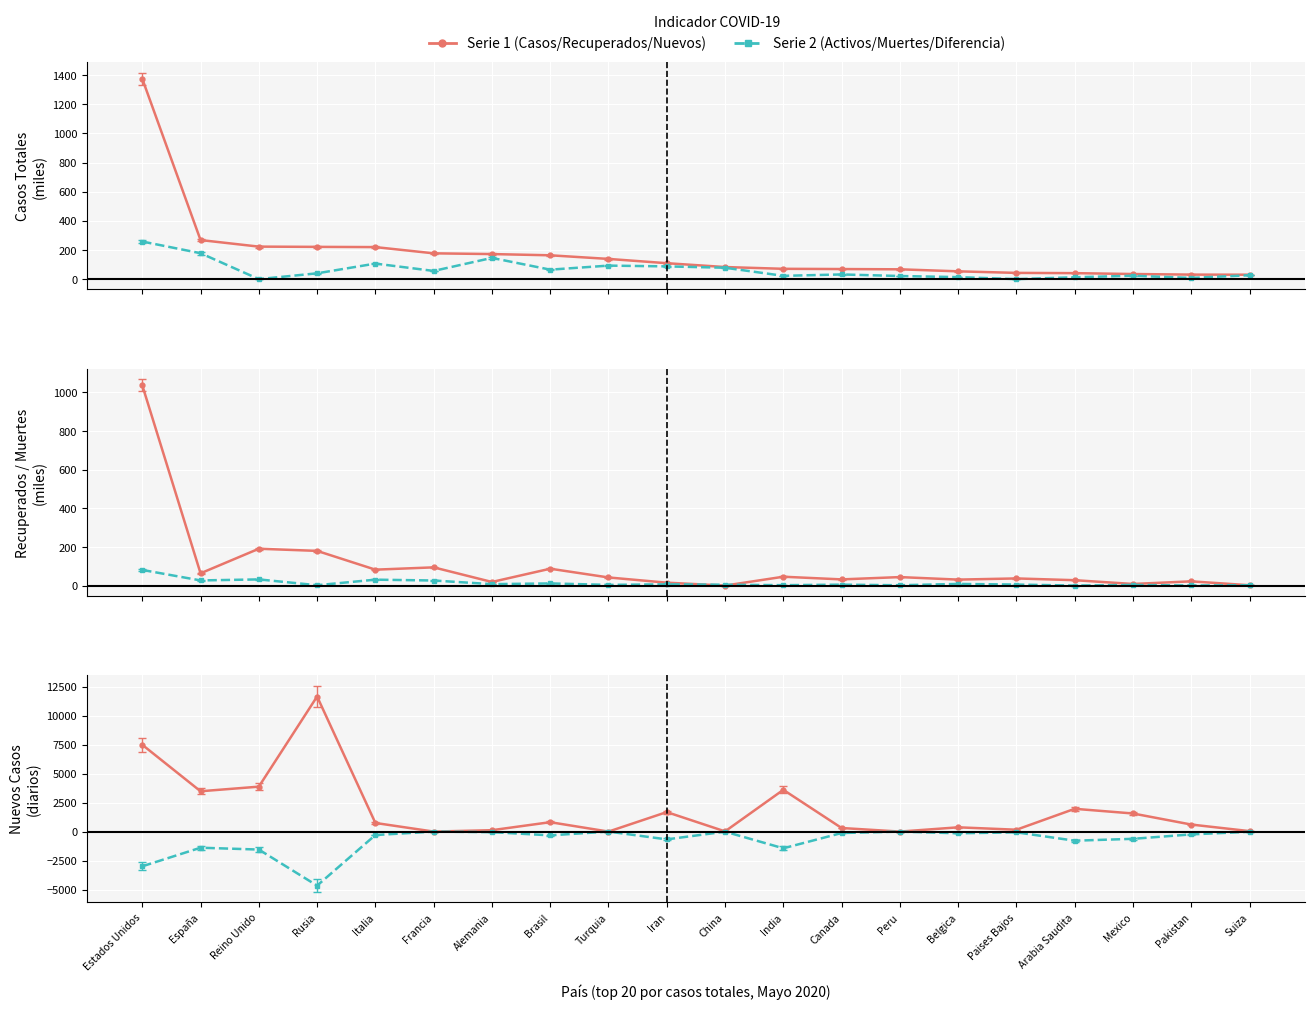

True or false: Nuevos casos and Diferencia estimada cross at least once.

False